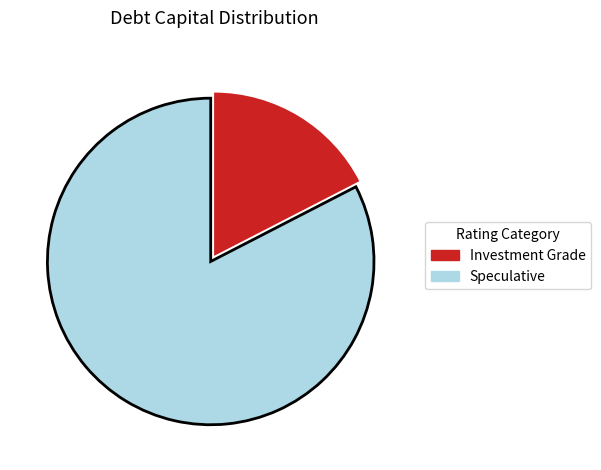

Is there any slice that represents more than half of the pie?

Yes